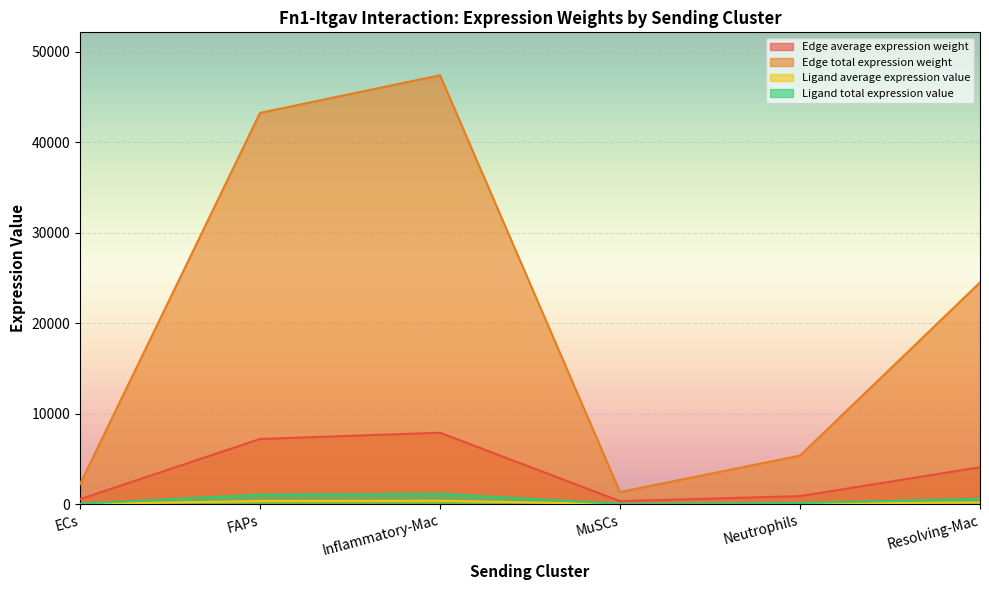

What position from the left is ECs?

1